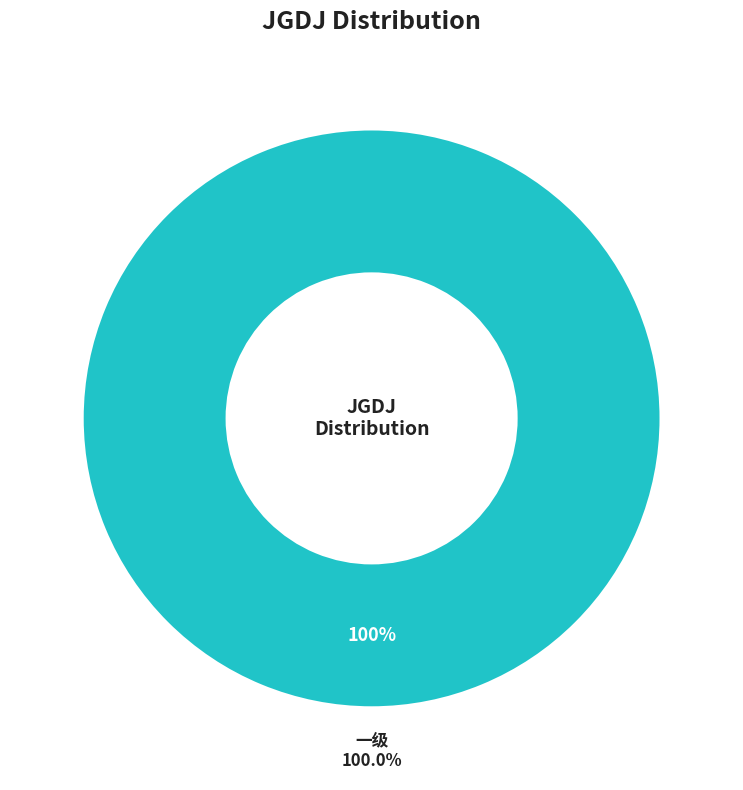

Does 三级 represent more than half of the total?

No